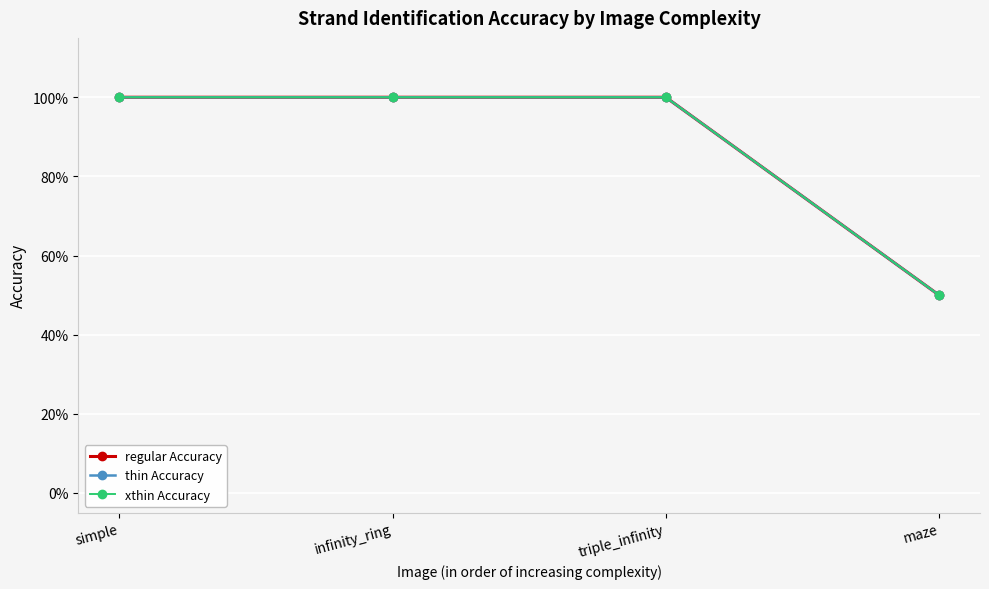

What is the label of the 2nd point from the right?

triple_infinity